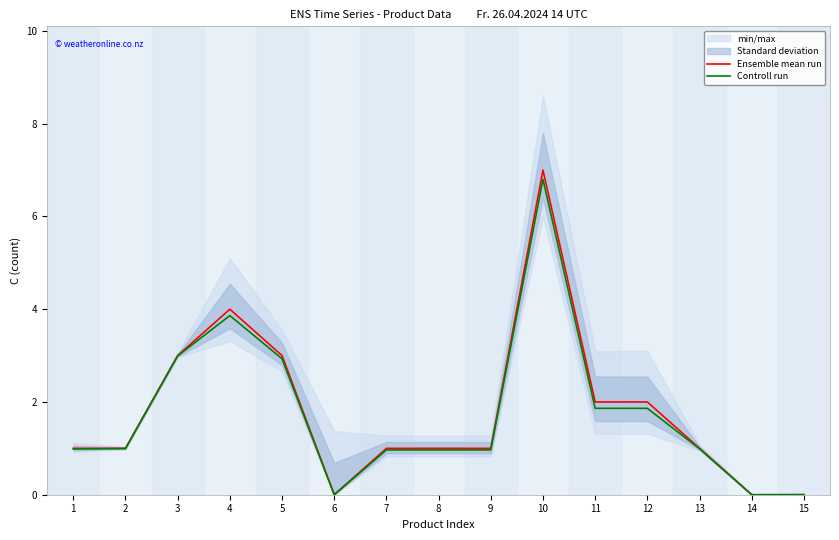

True or false: Ensemble mean run and Controll run intersect in this chart.

False